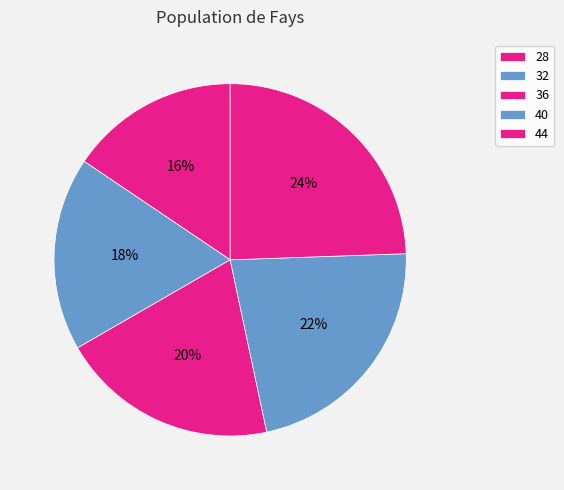

Which slice is the smallest?

28